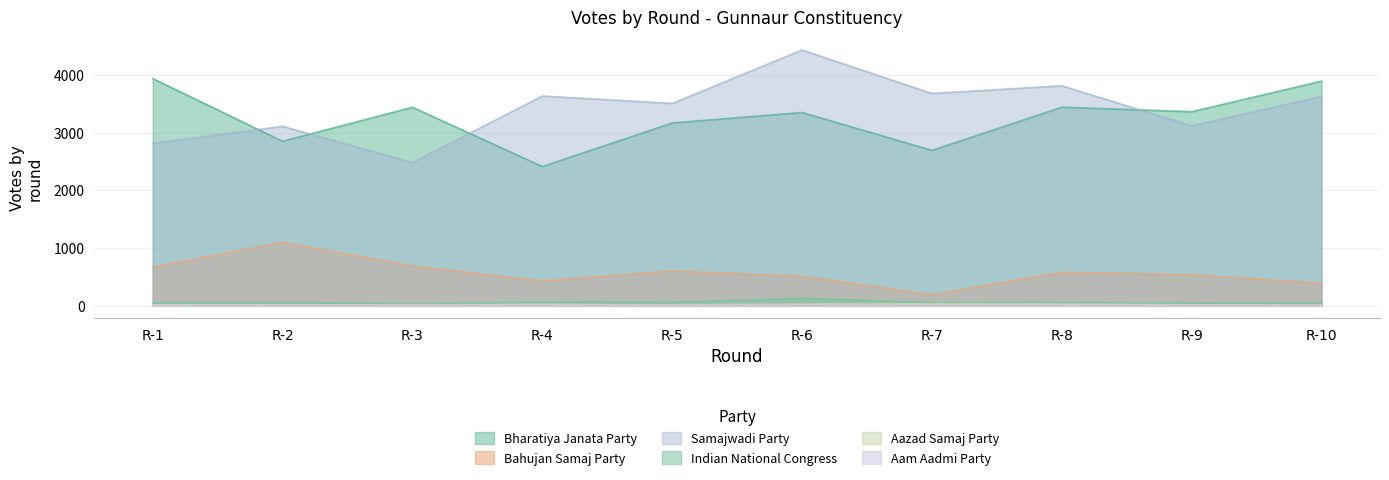

What is the maximum value for Aazad Samaj Party?

33